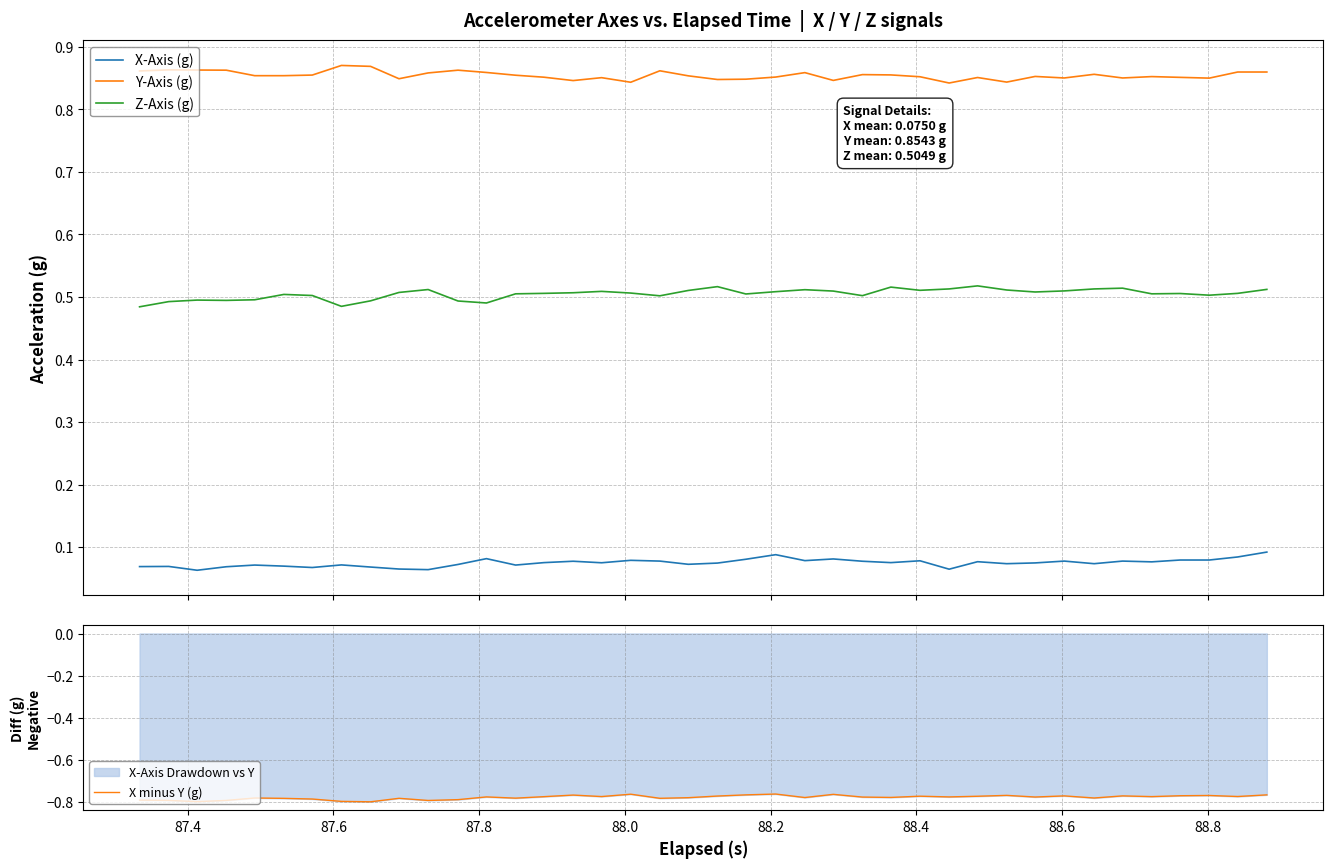

What is the sum of all Z-Axis (g) values?

20.2